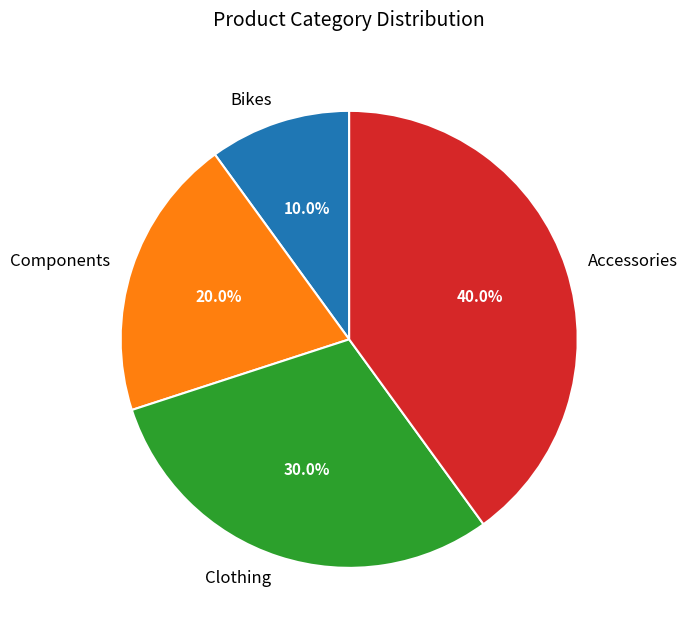

What percentage is the Components slice, to the nearest percent?

20%